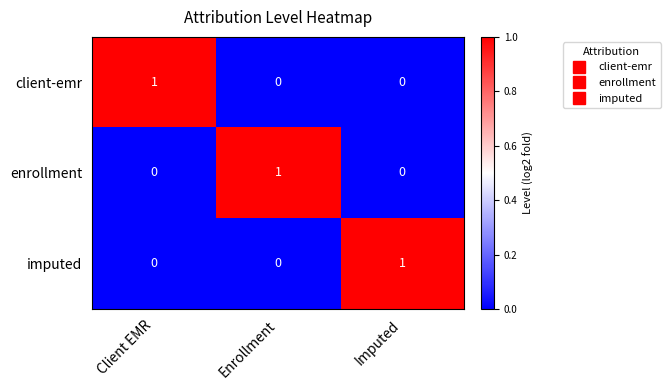

What is the total value across all series at Imputed?

1